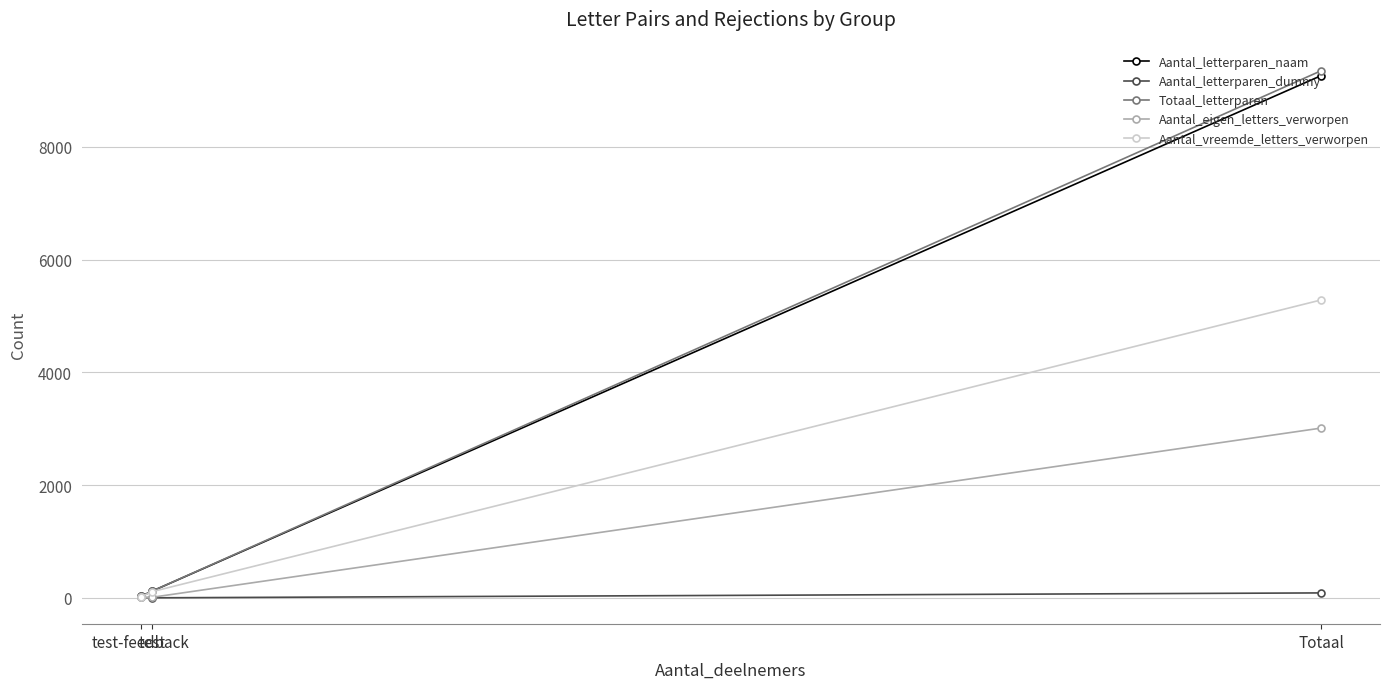

How many values in the Aantal_letterparen_dummy series exceed 6?

1